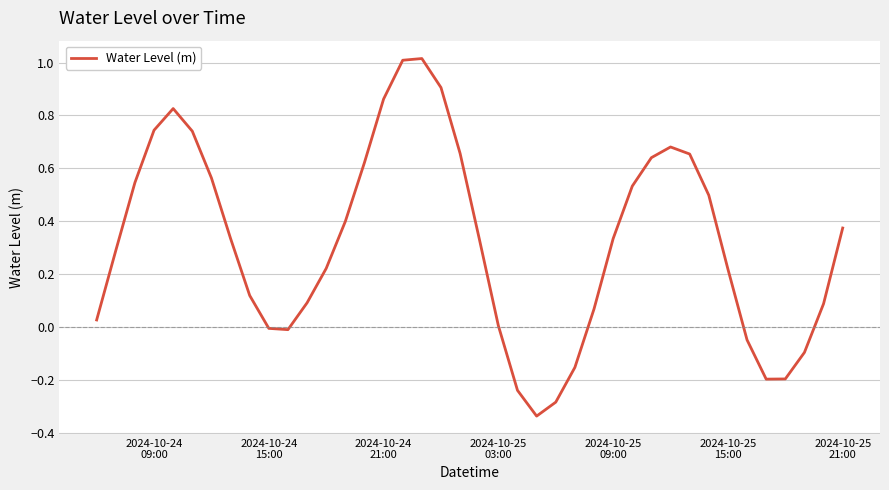

What is the difference between the maximum and minimum values?

1.4